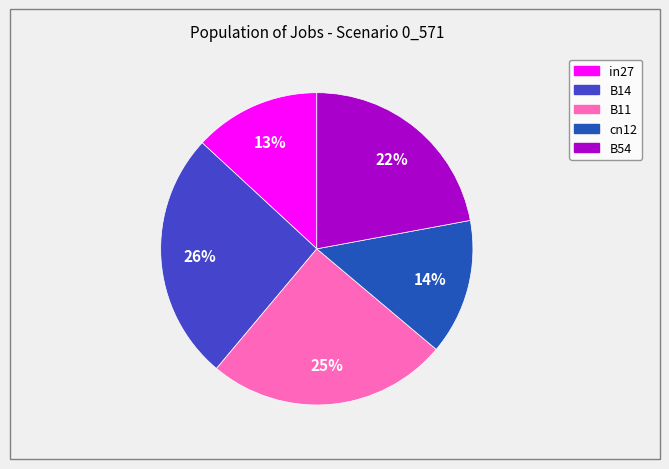

What is the smallest slice in the pie chart?

in27